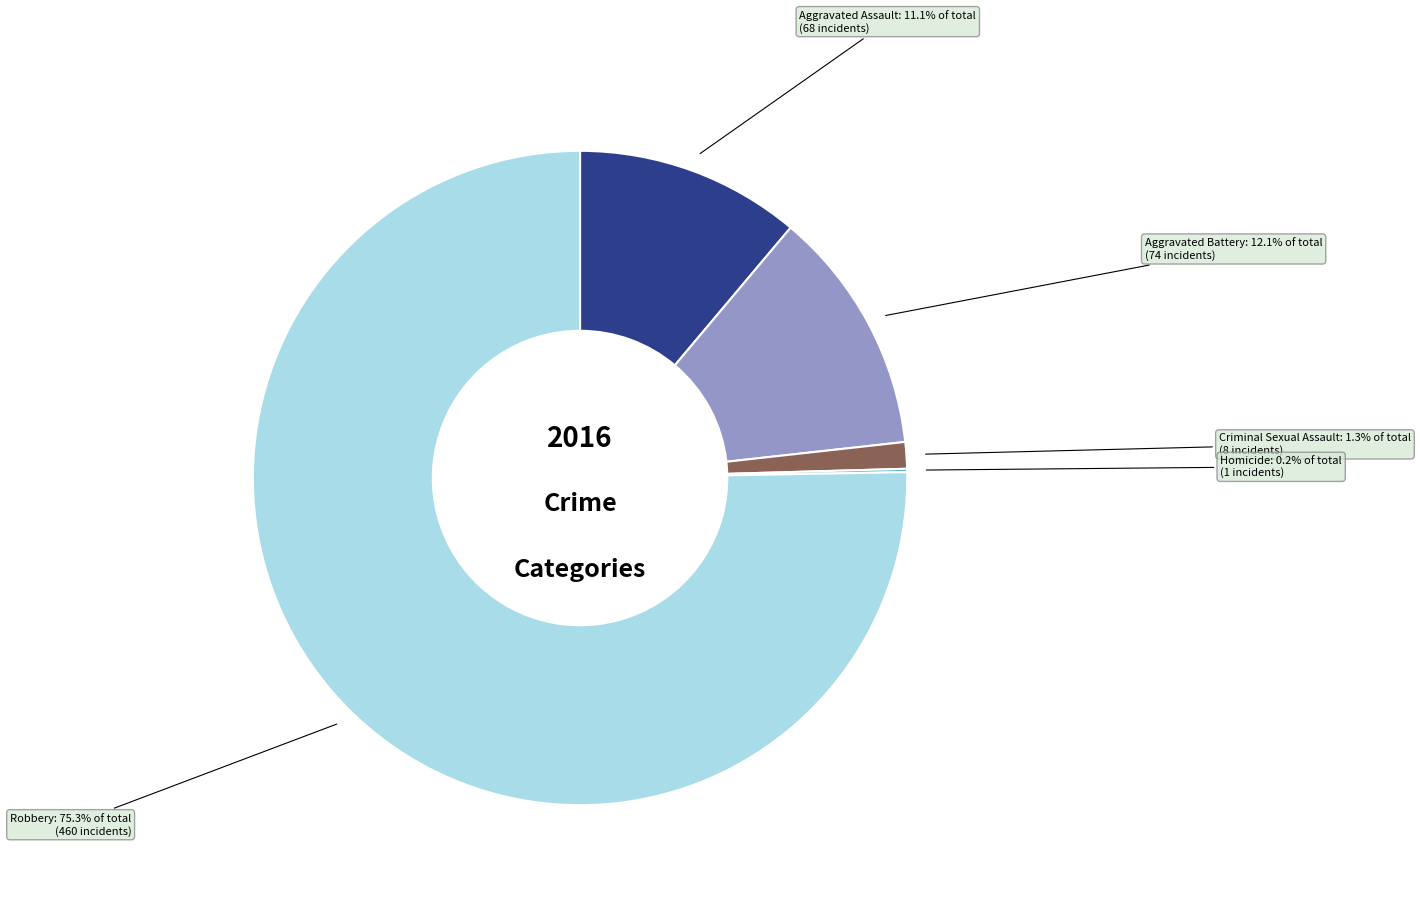

Which has a higher value, Aggravated Assault or Criminal Sexual Assault?

Aggravated Assault